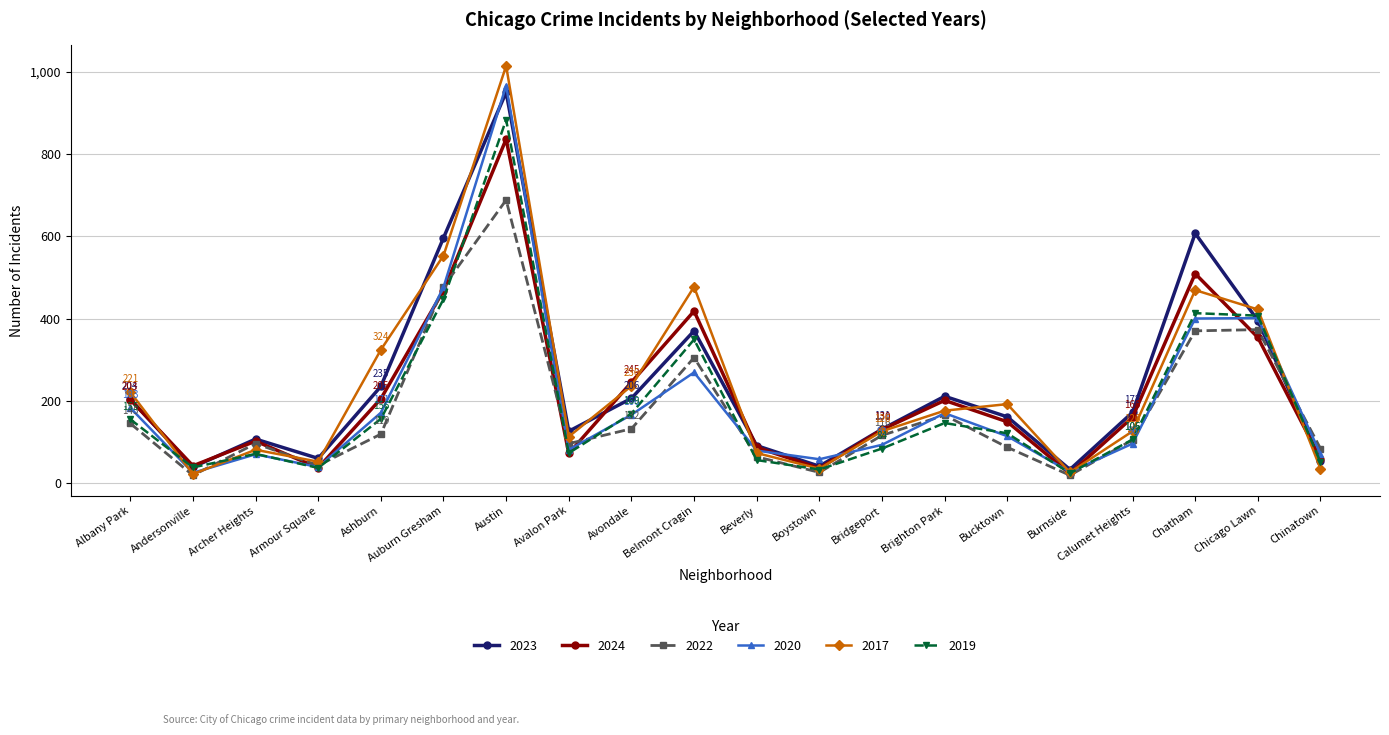

Which series has the largest range (max minus min)?

2017